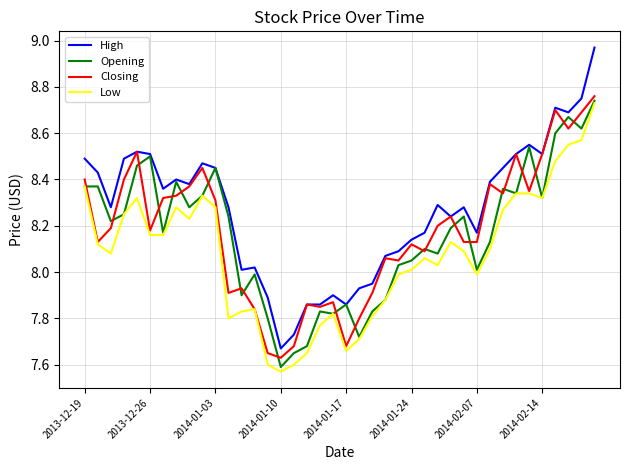

True or false: Low and High cross at least once.

False